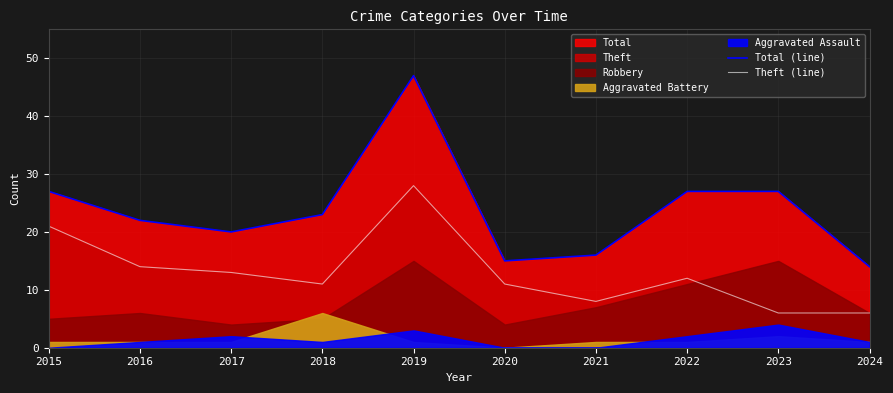

Which category has the highest value across all series?

2019